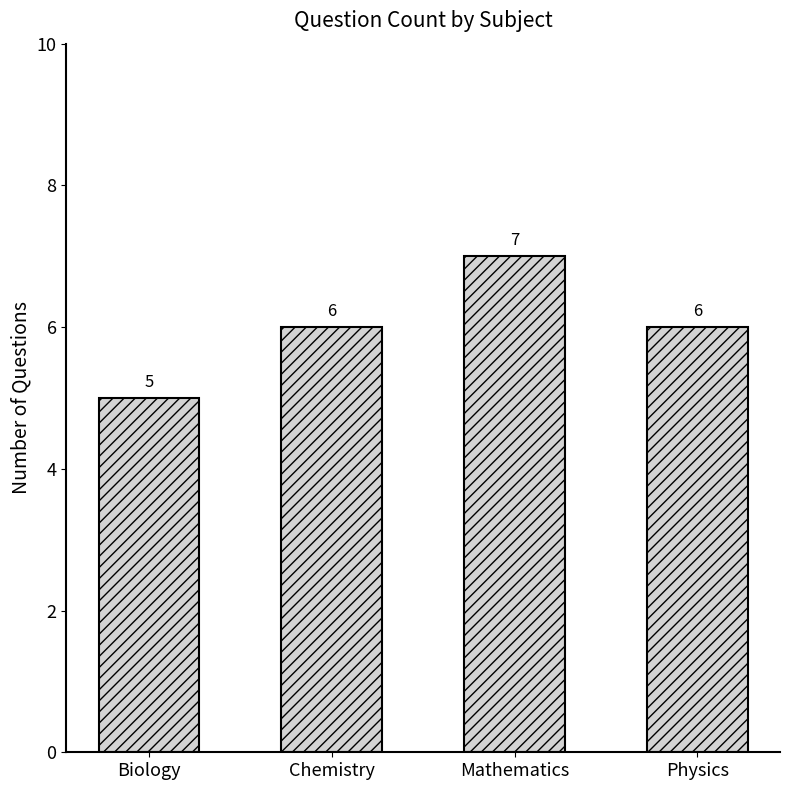

What is the maximum value shown in the chart?

7